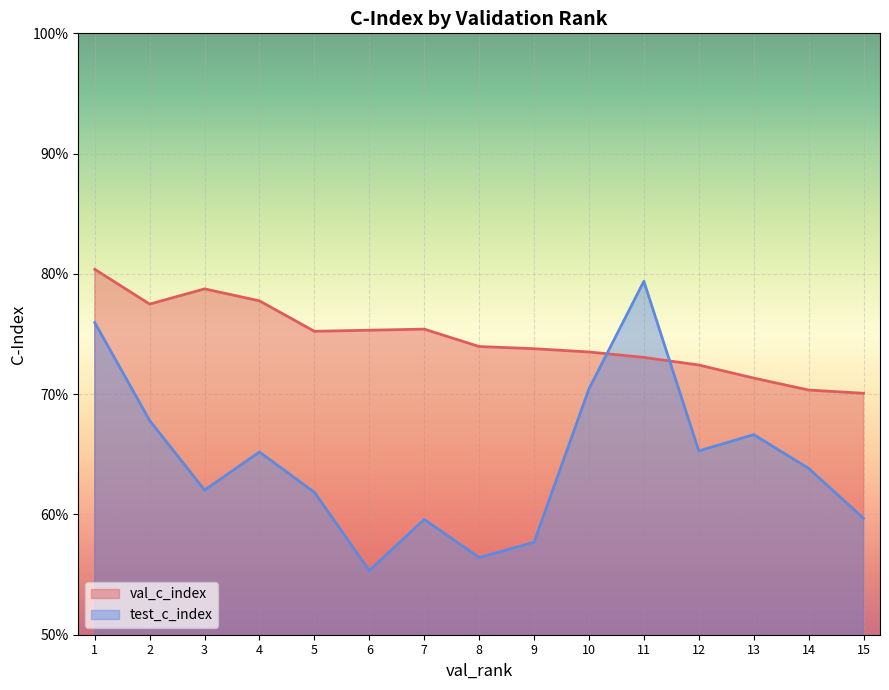

What value does the val_c_index series have at 13?

0.7